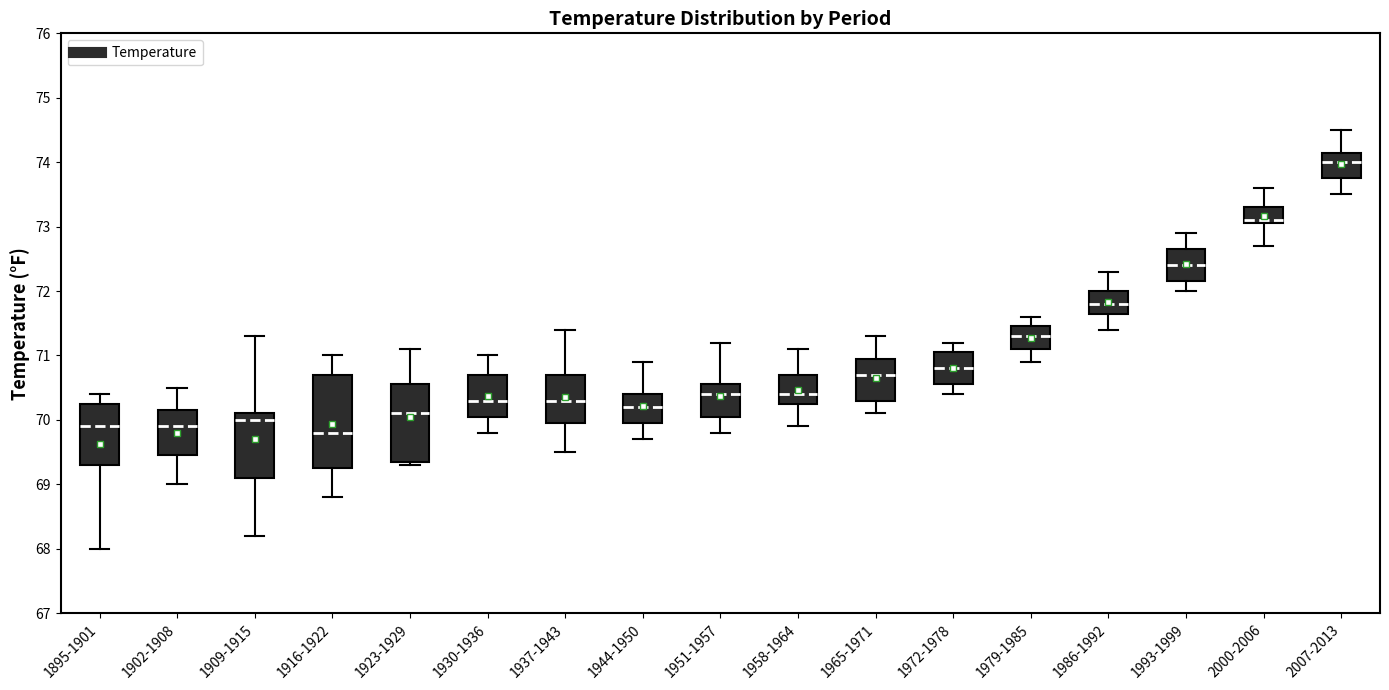

Where does the median line of the box for 1937-1943 sit on the y-axis? The values are not printed on the chart, so give them approximately, as read against the axis.

70.3